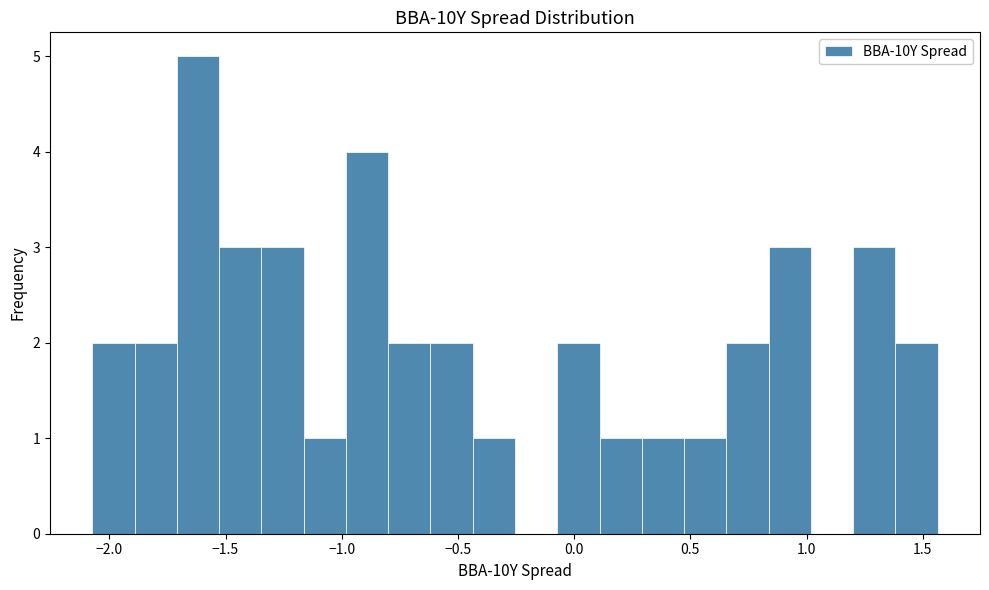

Around what value on the x-axis is the tallest bar? Give the approximate position of its centre, as read against the axis.

-1.60